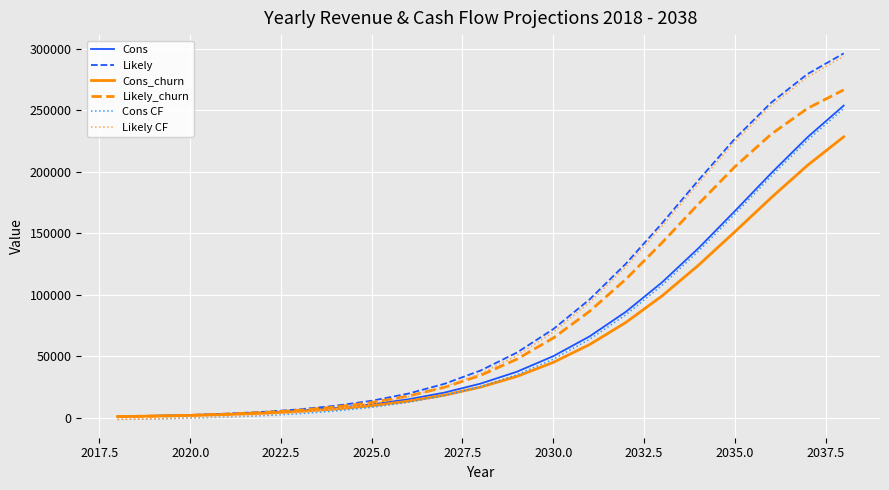

What is the maximum value for Likely_churn?

266628.0